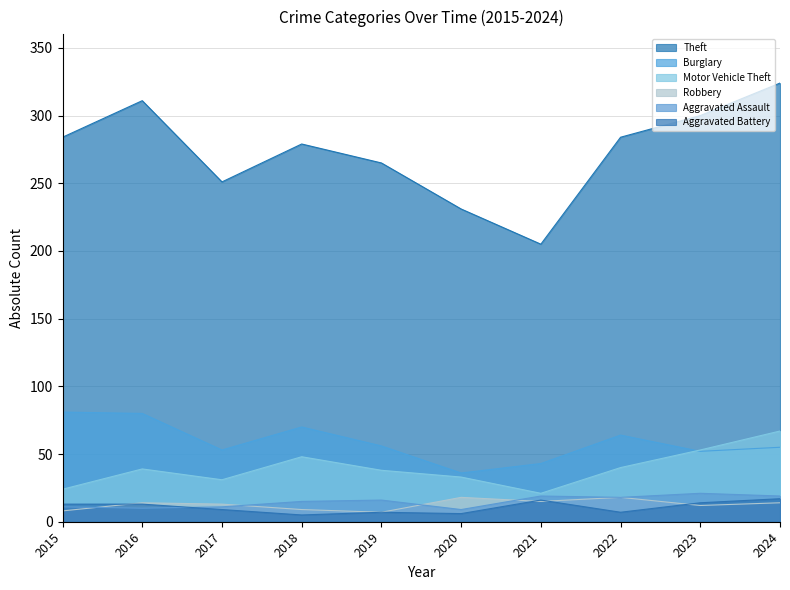

At which label does Burglary first exceed 56?

2015